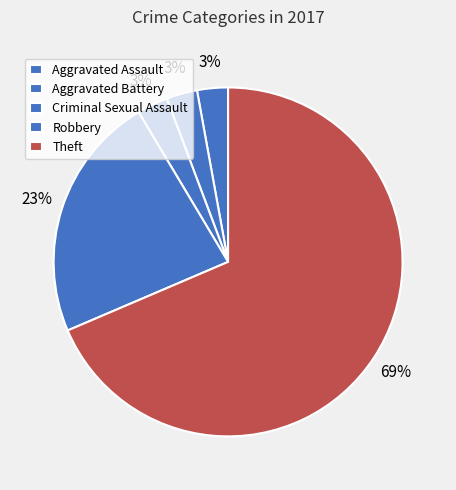

True or false: Criminal Sexual Assault accounts for 3% of the total.

True